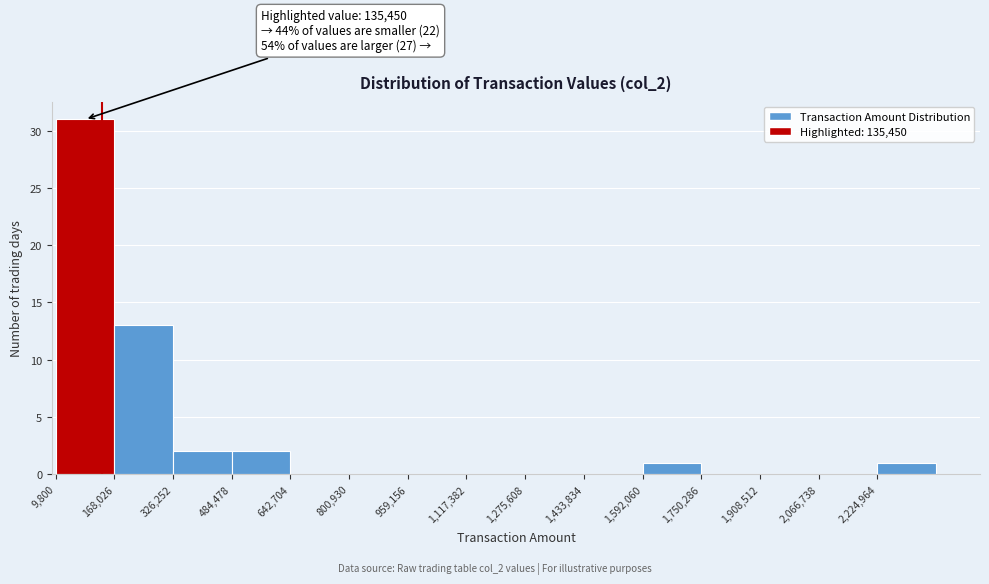

Which range on the x-axis has the tallest bar?

0 to 160000